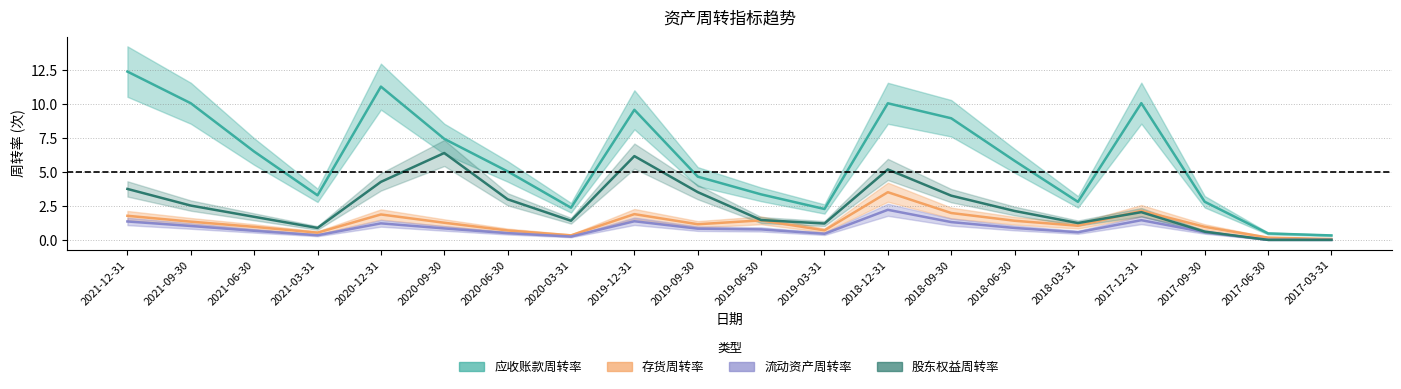

Is it true that 股东权益周转率 equals 6.2 at 2019-12-31?

True